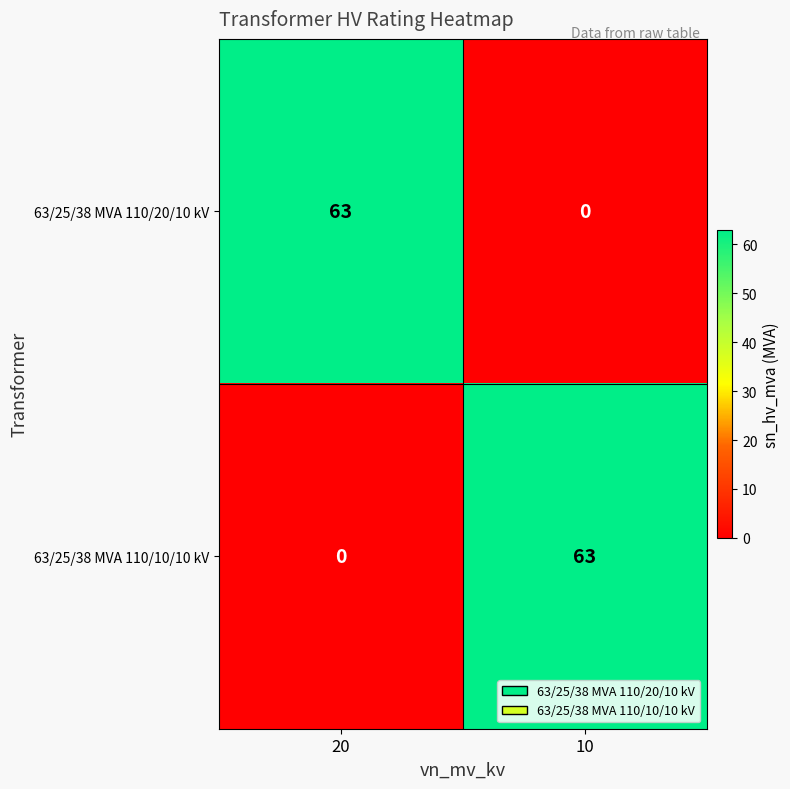

Which has a higher value, 10 or 20?

20